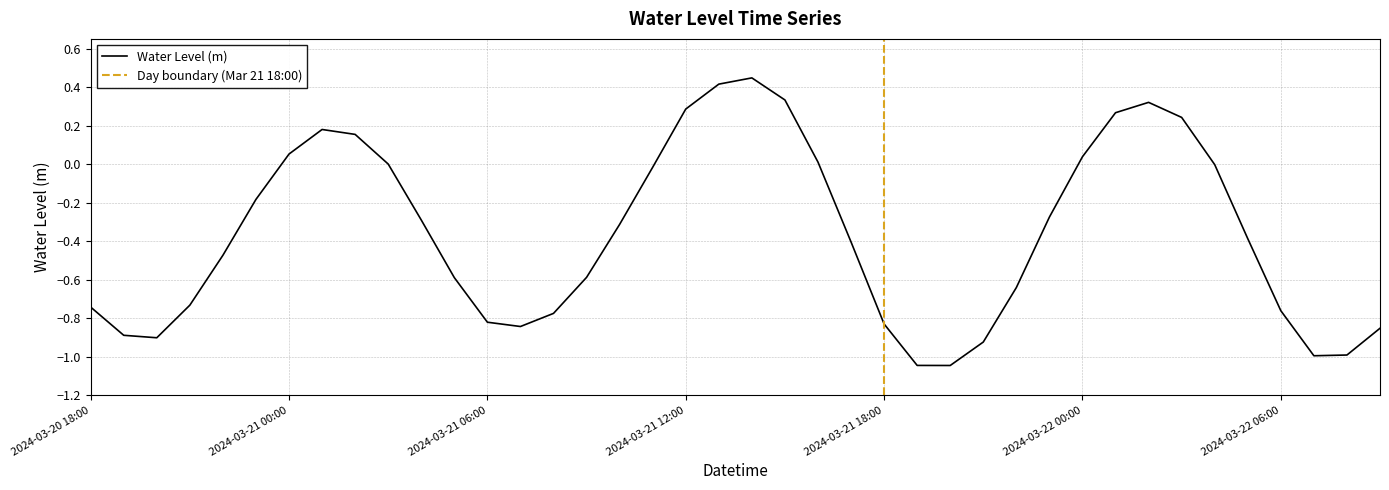

How many values are below zero?

27